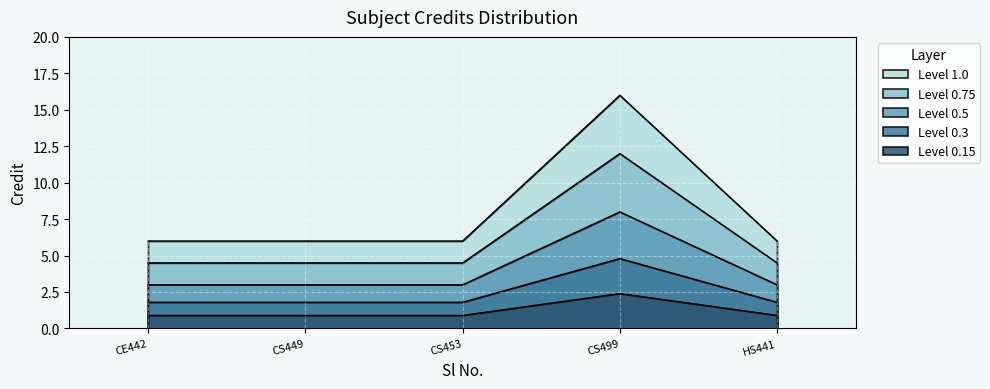

Count the number of values greater than 6.

1